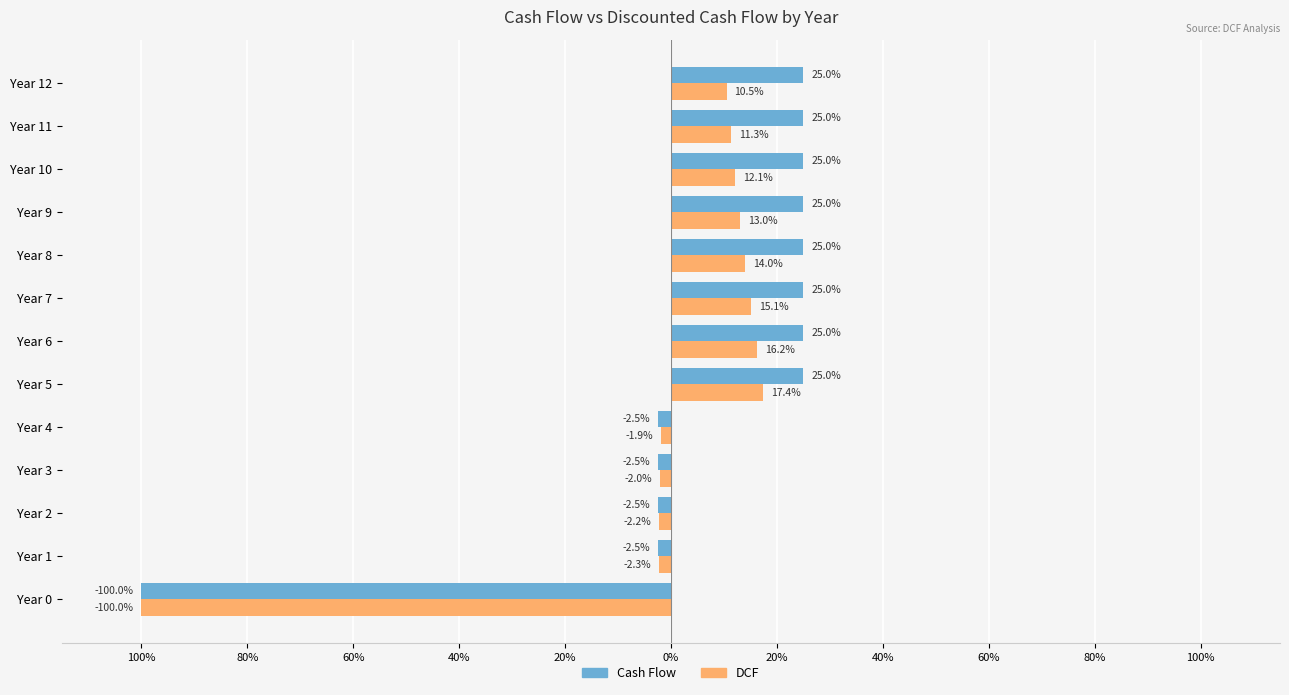

Which series has the widest spread of values?

Cash Flow